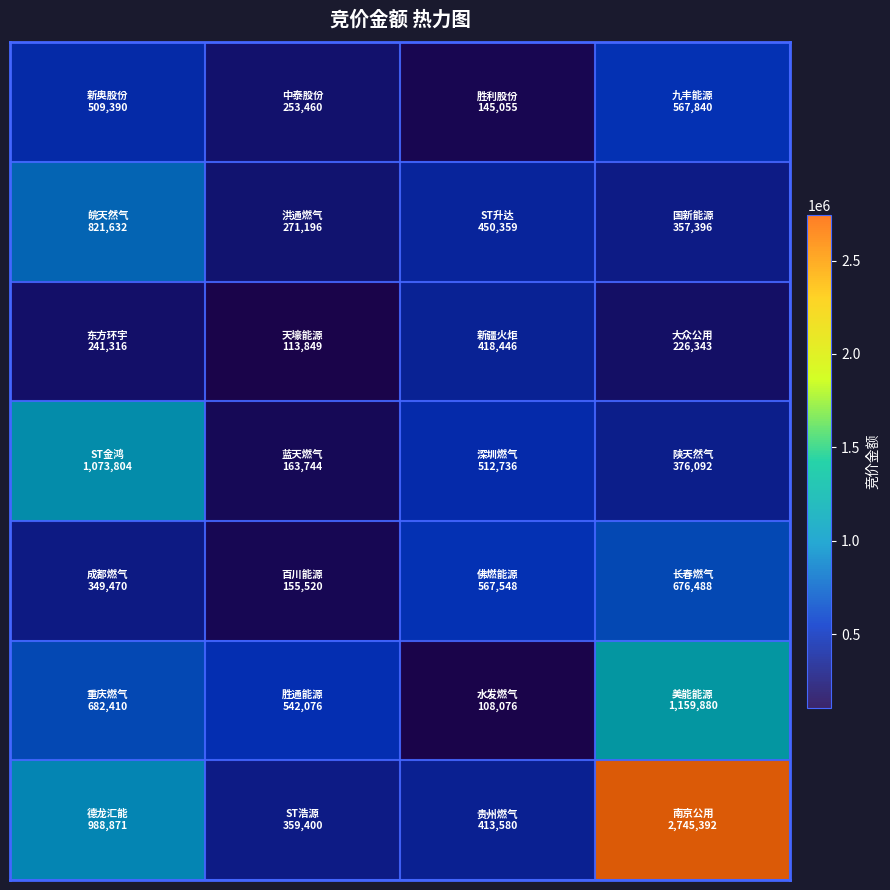

How many data points does each series have?

4